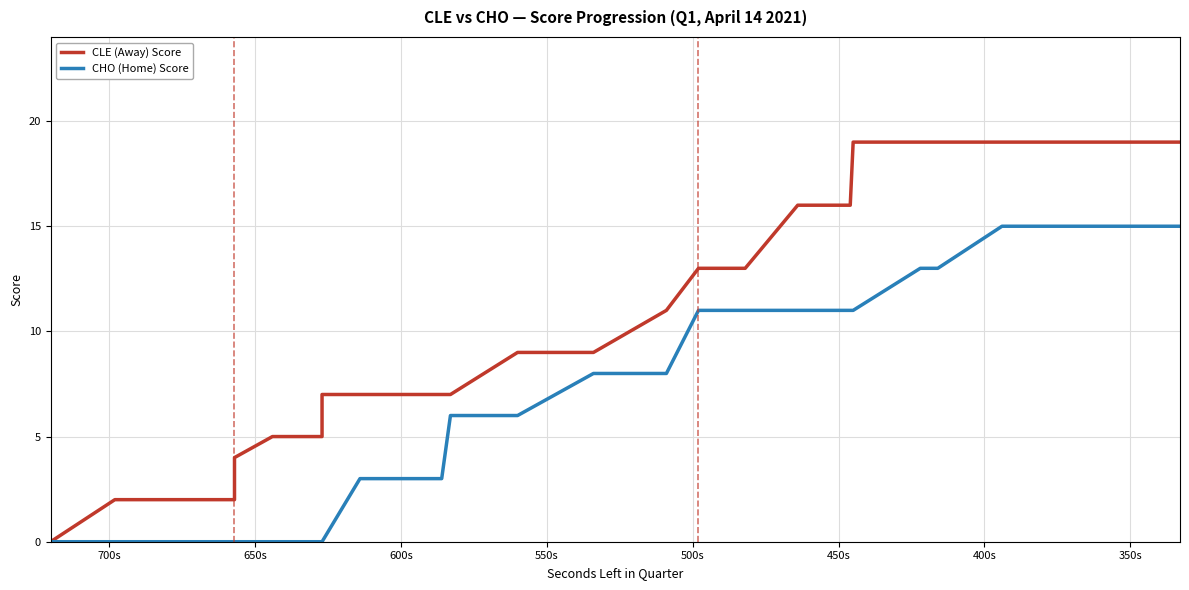

True or false: CLE (Away) Score and CHO (Home) Score cross at least once.

False